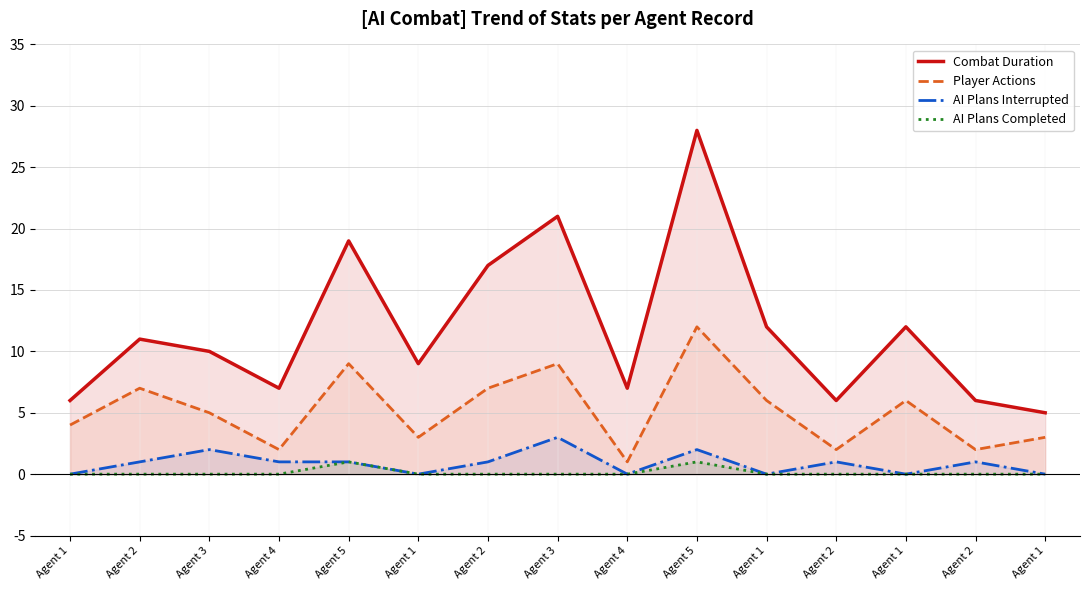

At which label does AI Plans Completed reach its peak?

Agent 5